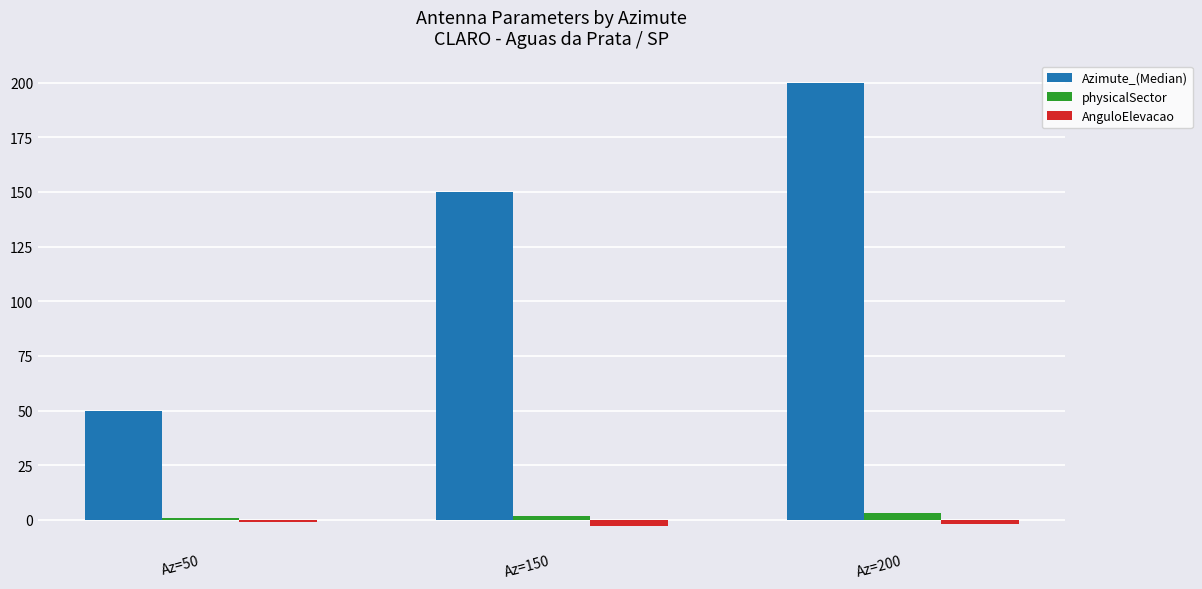

What is the difference between the highest and lowest values at Az=200?

202